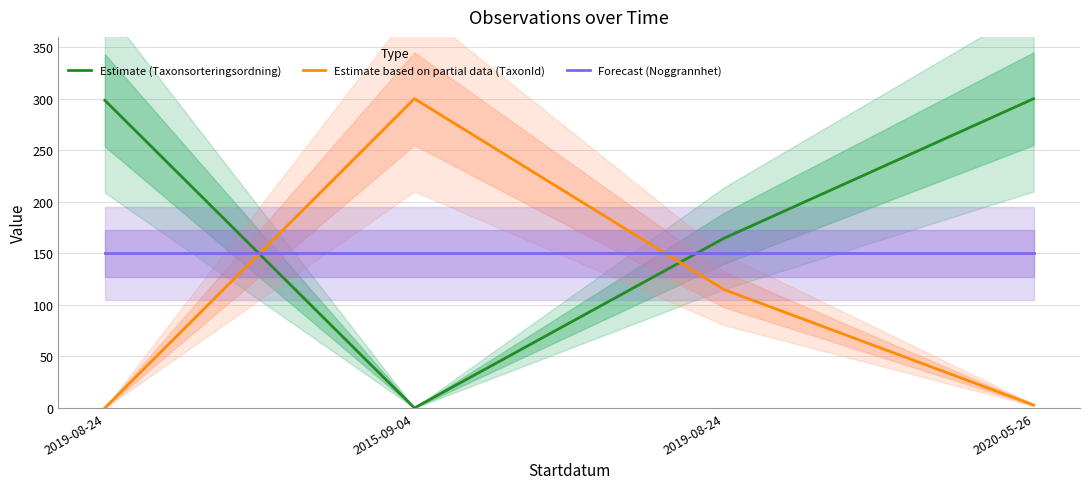

At which label does Estimate (Taxonsorteringsordning) reach its peak?

2020-05-26